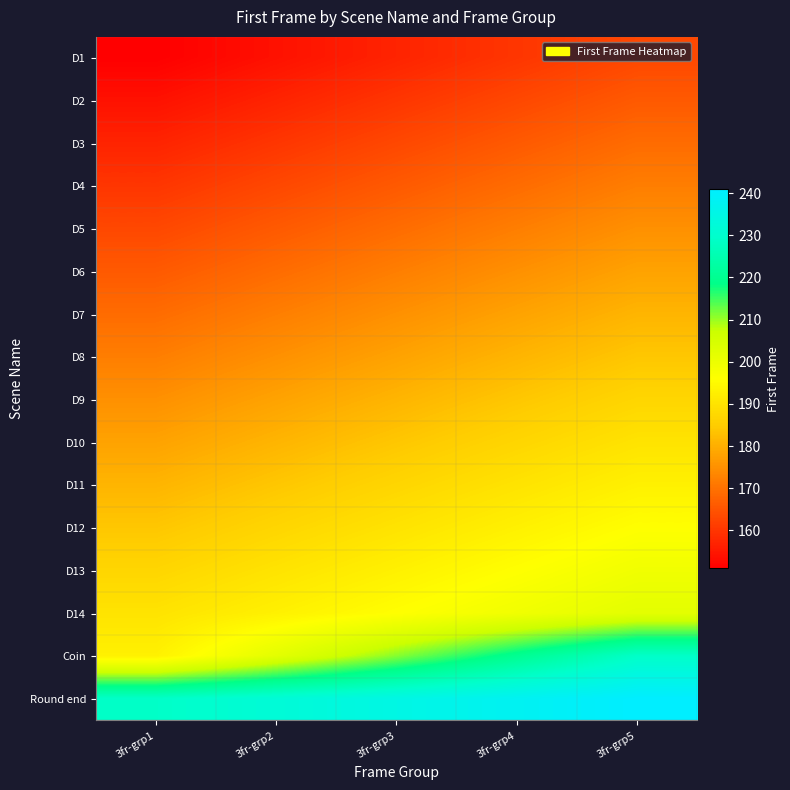

Reading right to left, what are all the values shown in this chart?

D1: 3fr-grp5=163	3fr-grp4=160	3fr-grp3=157	3fr-grp2=154	3fr-grp1=151
D2: 3fr-grp5=166	3fr-grp4=163	3fr-grp3=160	3fr-grp2=157	3fr-grp1=154
D3: 3fr-grp5=169	3fr-grp4=166	3fr-grp3=163	3fr-grp2=160	3fr-grp1=157
D4: 3fr-grp5=172	3fr-grp4=169	3fr-grp3=166	3fr-grp2=163	3fr-grp1=160
D5: 3fr-grp5=175	3fr-grp4=172	3fr-grp3=169	3fr-grp2=166	3fr-grp1=163
D6: 3fr-grp5=178	3fr-grp4=175	3fr-grp3=172	3fr-grp2=169	3fr-grp1=166
D7: 3fr-grp5=181	3fr-grp4=178	3fr-grp3=175	3fr-grp2=172	3fr-grp1=169
D8: 3fr-grp5=184	3fr-grp4=181	3fr-grp3=178	3fr-grp2=175	3fr-grp1=172
D9: 3fr-grp5=187	3fr-grp4=184	3fr-grp3=181	3fr-grp2=178	3fr-grp1=175
D10: 3fr-grp5=190	3fr-grp4=187	3fr-grp3=184	3fr-grp2=181	3fr-grp1=178
D11: 3fr-grp5=193	3fr-grp4=190	3fr-grp3=187	3fr-grp2=184	3fr-grp1=181
D12: 3fr-grp5=196	3fr-grp4=193	3fr-grp3=190	3fr-grp2=187	3fr-grp1=184
D13: 3fr-grp5=199	3fr-grp4=196	3fr-grp3=193	3fr-grp2=190	3fr-grp1=187
D14: 3fr-grp5=202	3fr-grp4=199	3fr-grp3=196	3fr-grp2=193	3fr-grp1=190
Coin: 3fr-grp5=229	3fr-grp4=220	3fr-grp3=211	3fr-grp2=202	3fr-grp1=193
Round end: 3fr-grp5=241	3fr-grp4=238	3fr-grp3=235	3fr-grp2=232	3fr-grp1=229